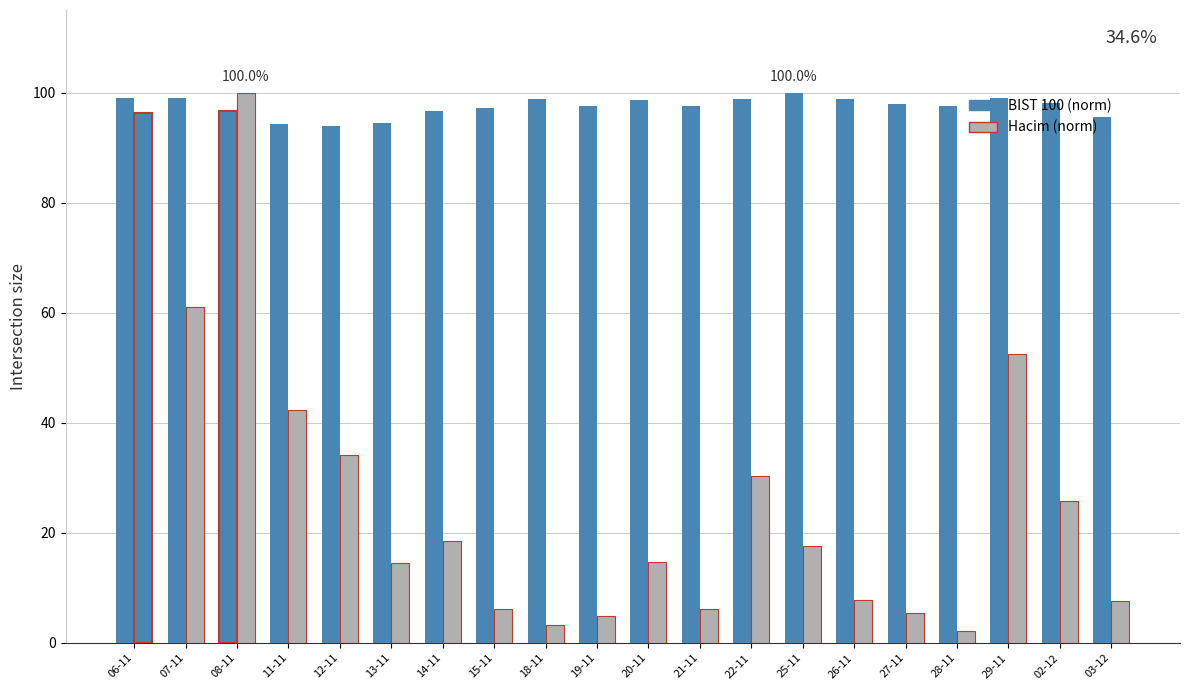

Count the number of data series in this chart.

2